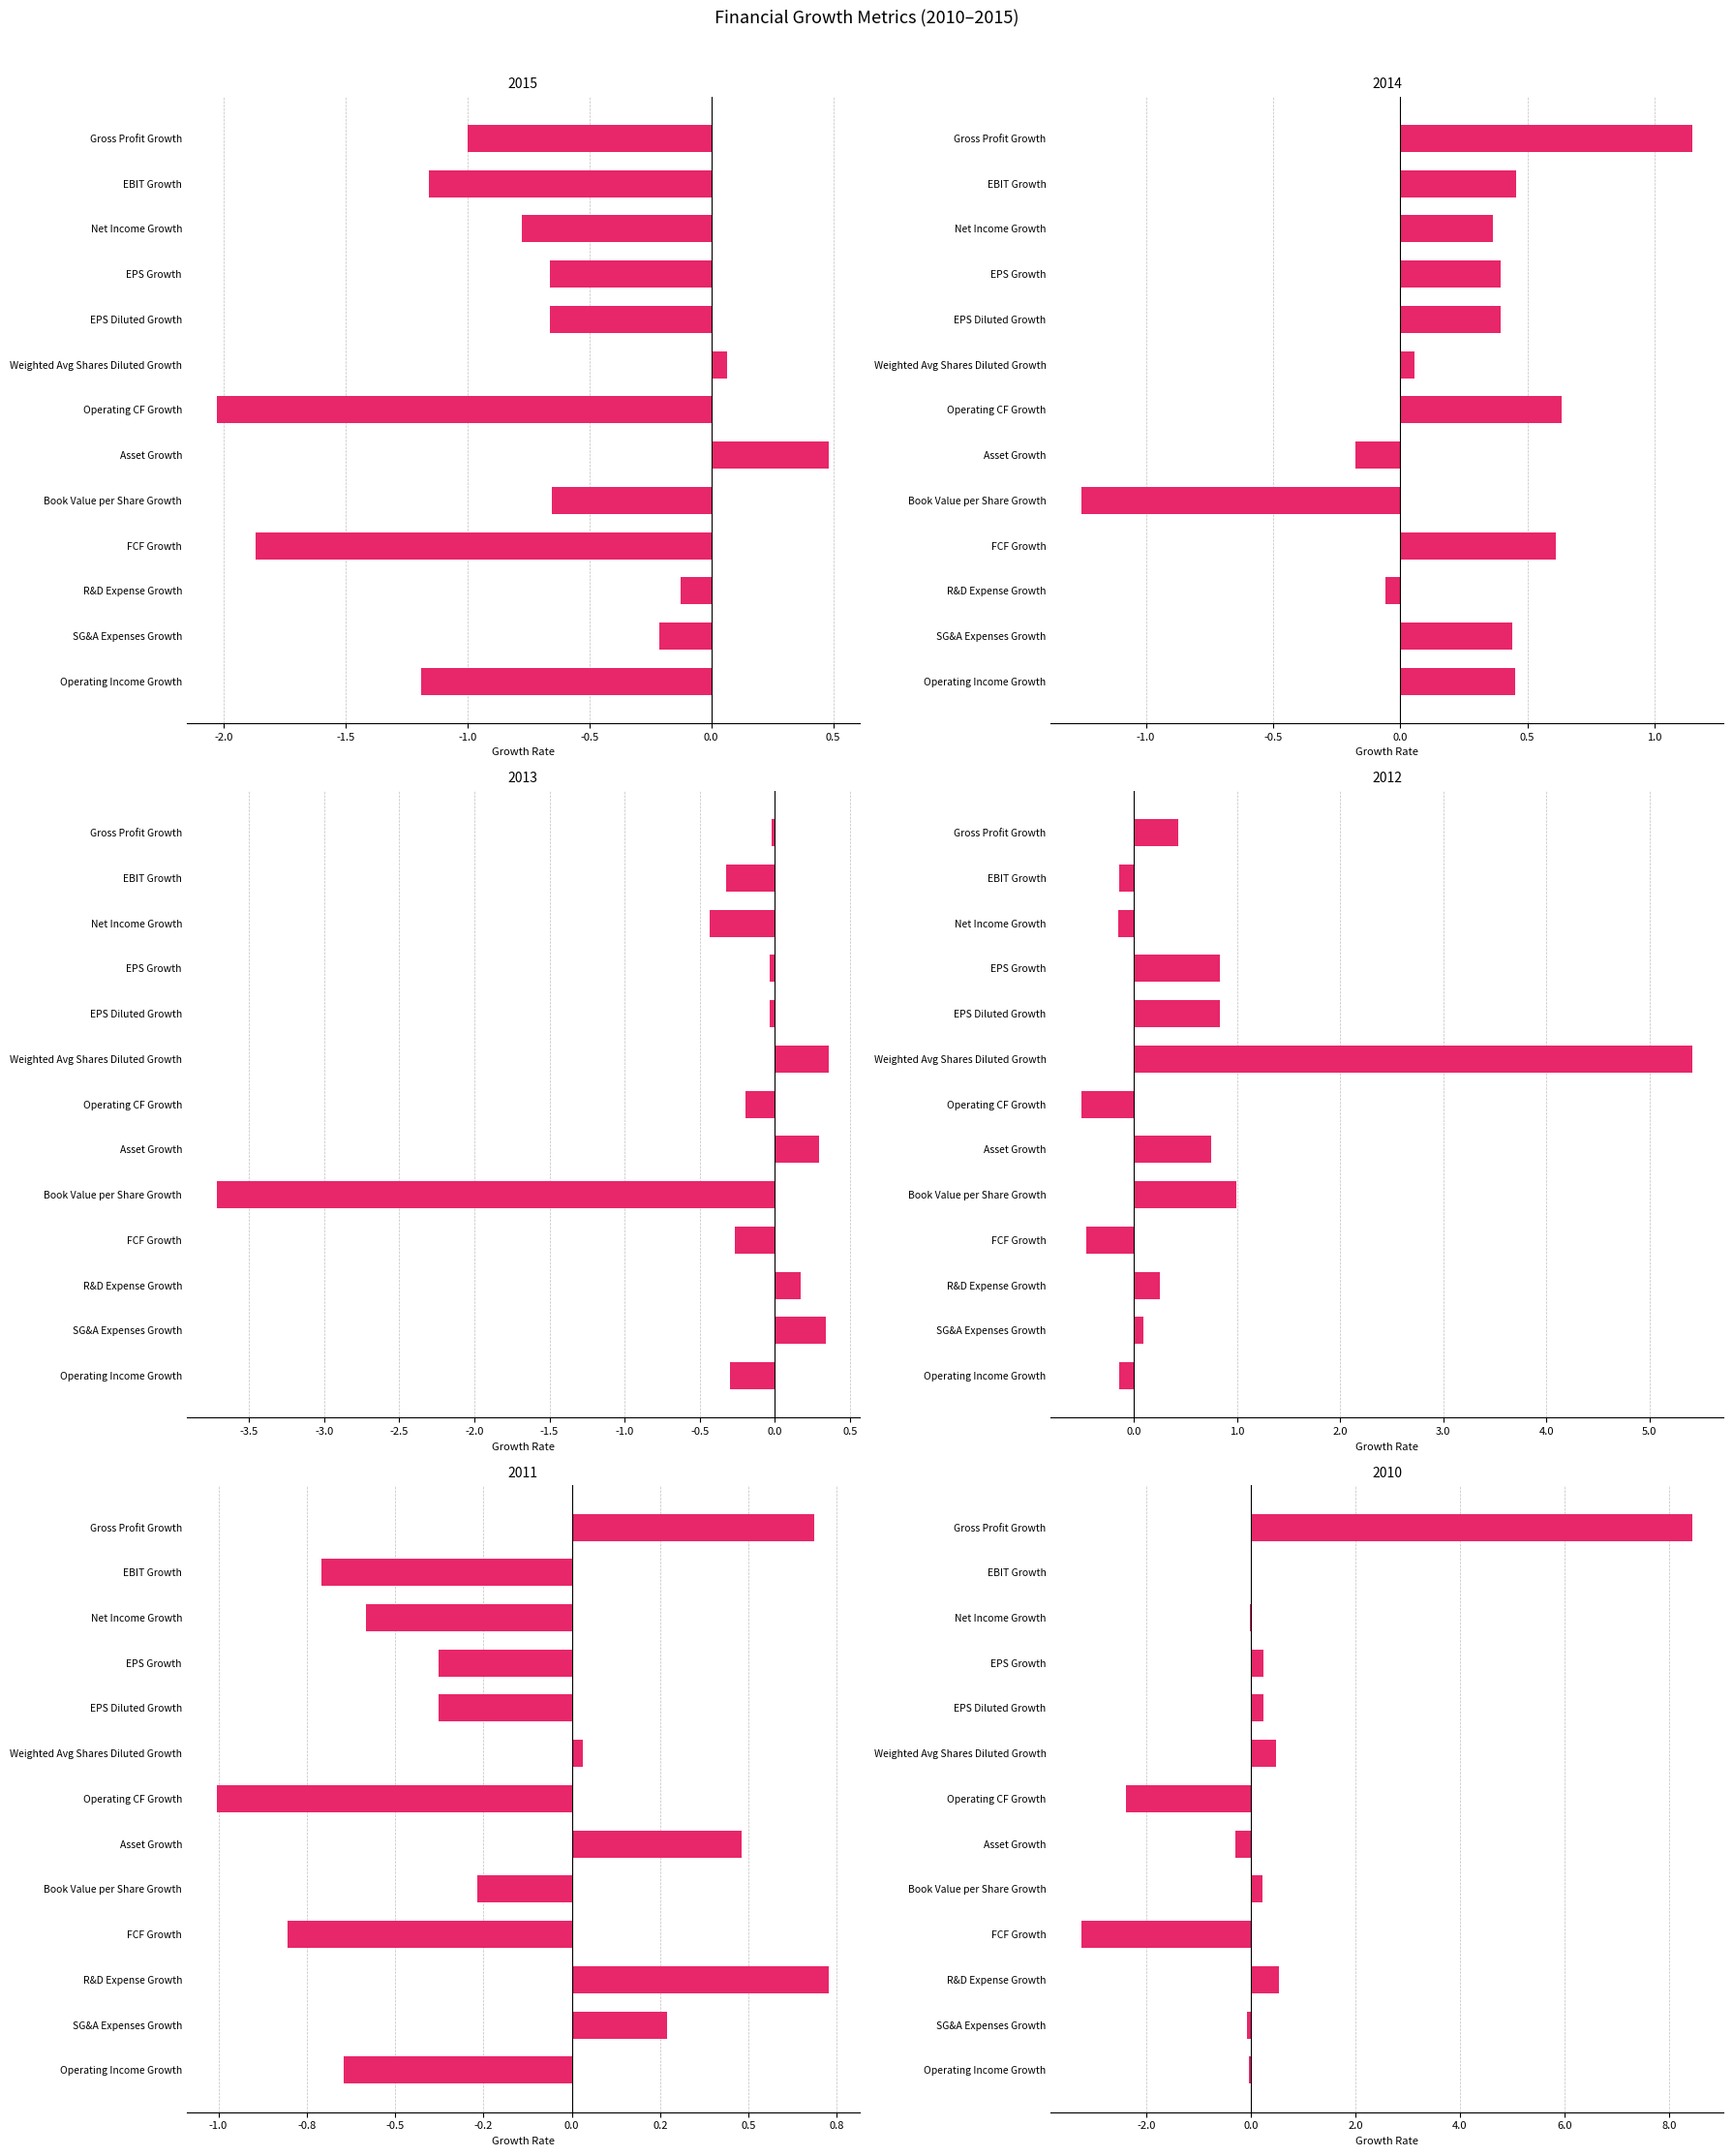

What is the difference between the second highest and minimum values in the 2012 series?

1.5